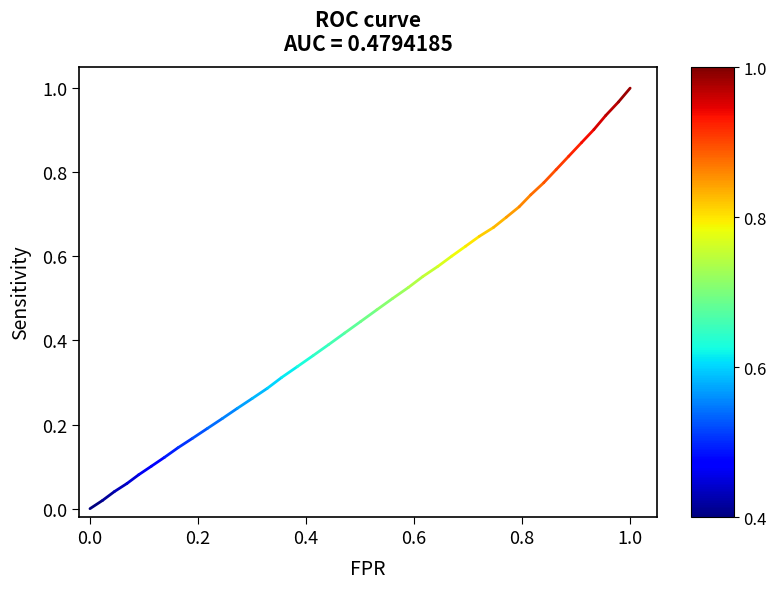

Is it true that the value at 0.0 is 0.0?

True